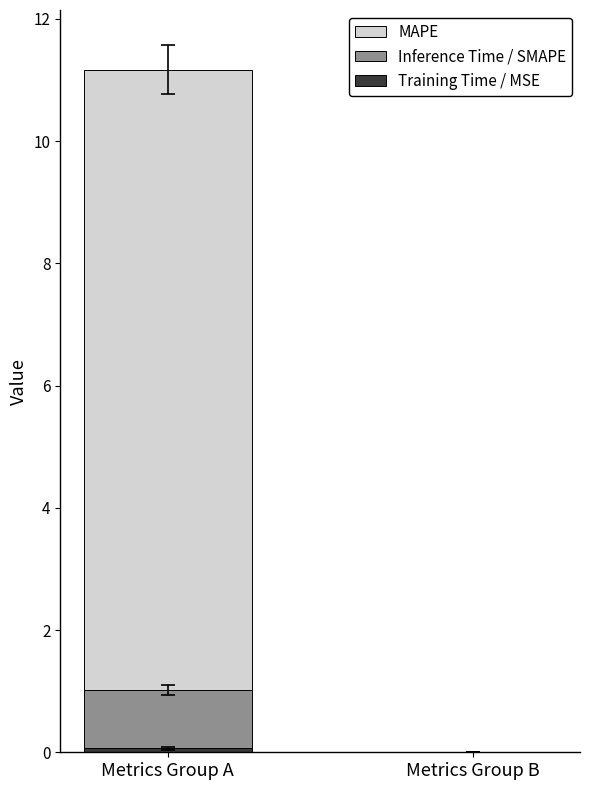

At which category is the sum across all series the highest?

Metrics Group A